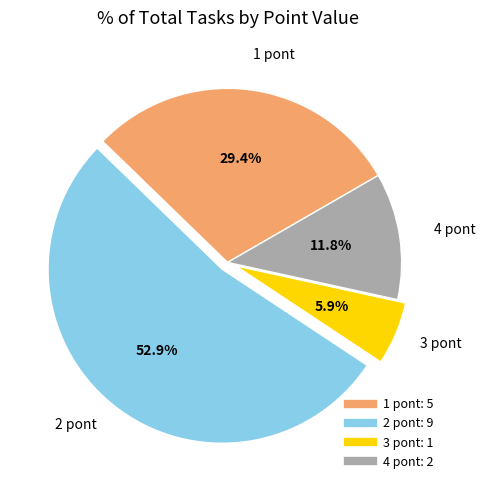

True or false: 2 pont accounts for 53% of the total.

True